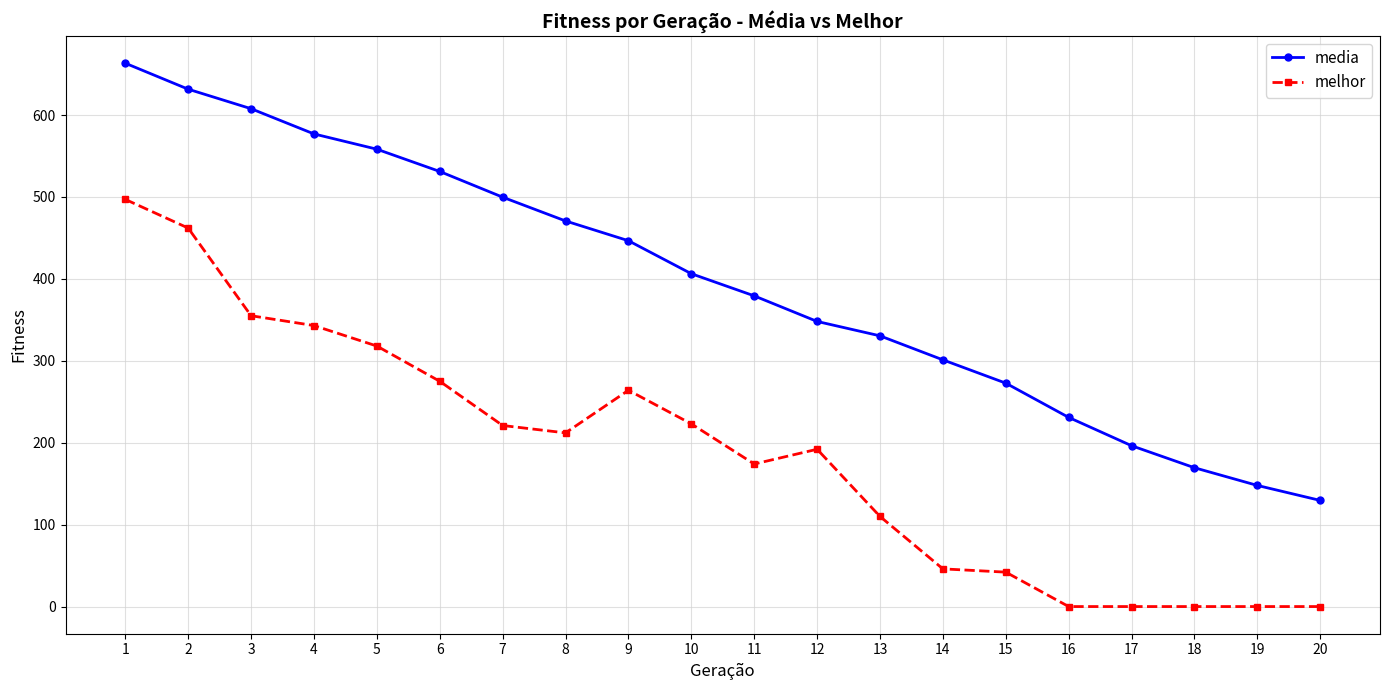

What is the total value across all series at 17?

196.3